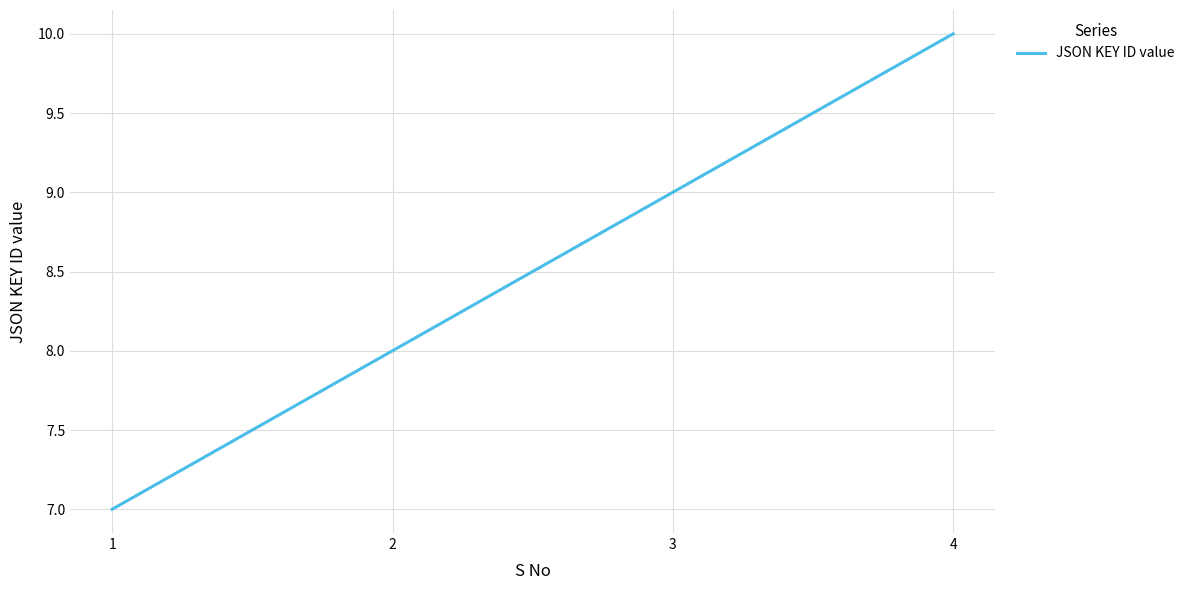

Which label corresponds to the smallest value in the chart?

1